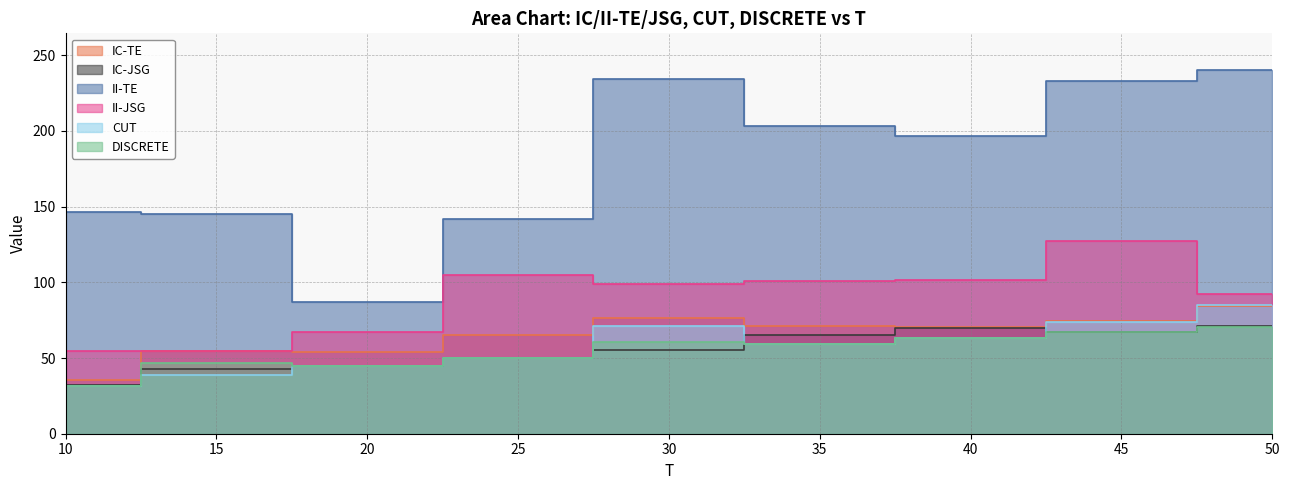

Count the number of data series in this chart.

6